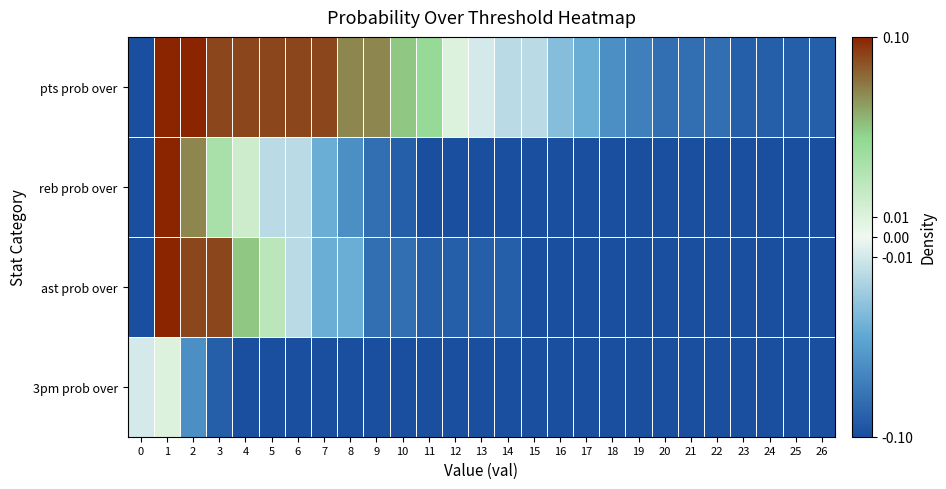

Reading left to right, what are all the values shown in this chart?

pts prob over: 0=-0.1	1=0.1	2=0.1	3=0.1	4=0.1	5=0.1	6=0.1	7=0.1	8=0.1	9=0.1	10=0.1	11=0.0	12=0.0	13=-0.0	14=-0.0	15=-0.0	16=-0.0	17=-0.0	18=-0.1	19=-0.1	20=-0.1	21=-0.1	22=-0.1	23=-0.1	24=-0.1	25=-0.1	26=-0.1
reb prob over: 0=-0.1	1=0.1	2=0.1	3=0.0	4=0.0	5=-0.0	6=-0.0	7=-0.0	8=-0.1	9=-0.1	10=-0.1	11=-0.1	12=-0.1	13=-0.1	14=-0.1	15=-0.1	16=-0.1	17=-0.1	18=-0.1	19=-0.1	20=-0.1	21=-0.1	22=-0.1	23=-0.1	24=-0.1	25=-0.1	26=-0.1
ast prob over: 0=-0.1	1=0.1	2=0.1	3=0.1	4=0.1	5=0.0	6=-0.0	7=-0.0	8=-0.0	9=-0.1	10=-0.1	11=-0.1	12=-0.1	13=-0.1	14=-0.1	15=-0.1	16=-0.1	17=-0.1	18=-0.1	19=-0.1	20=-0.1	21=-0.1	22=-0.1	23=-0.1	24=-0.1	25=-0.1	26=-0.1
3pm prob over: 0=-0.0	1=0.0	2=-0.1	3=-0.1	4=-0.1	5=-0.1	6=-0.1	7=-0.1	8=-0.1	9=-0.1	10=-0.1	11=-0.1	12=-0.1	13=-0.1	14=-0.1	15=-0.1	16=-0.1	17=-0.1	18=-0.1	19=-0.1	20=-0.1	21=-0.1	22=-0.1	23=-0.1	24=-0.1	25=-0.1	26=-0.1